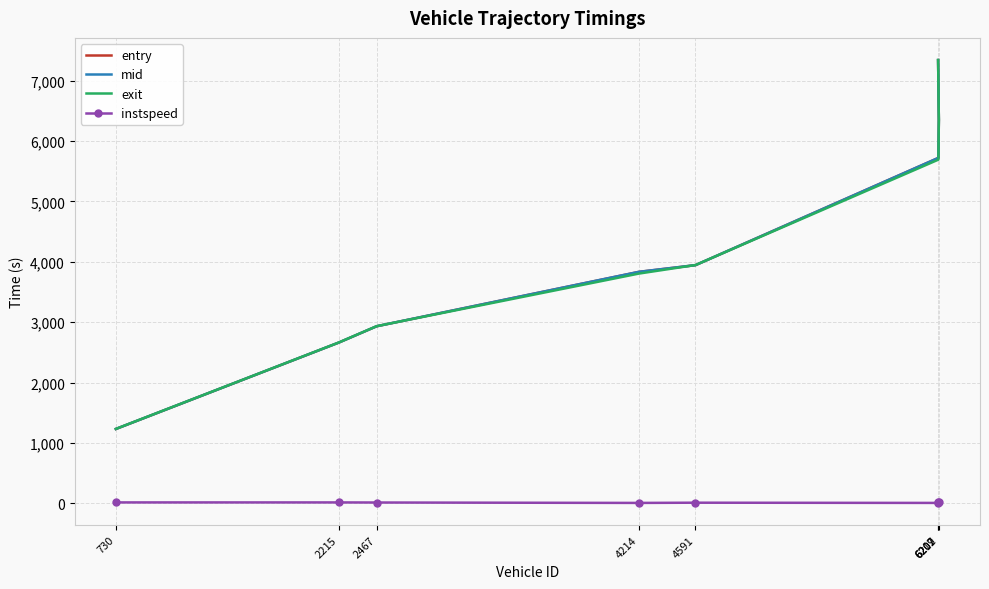

What is the approximate value of entry at 6207?

7341.7